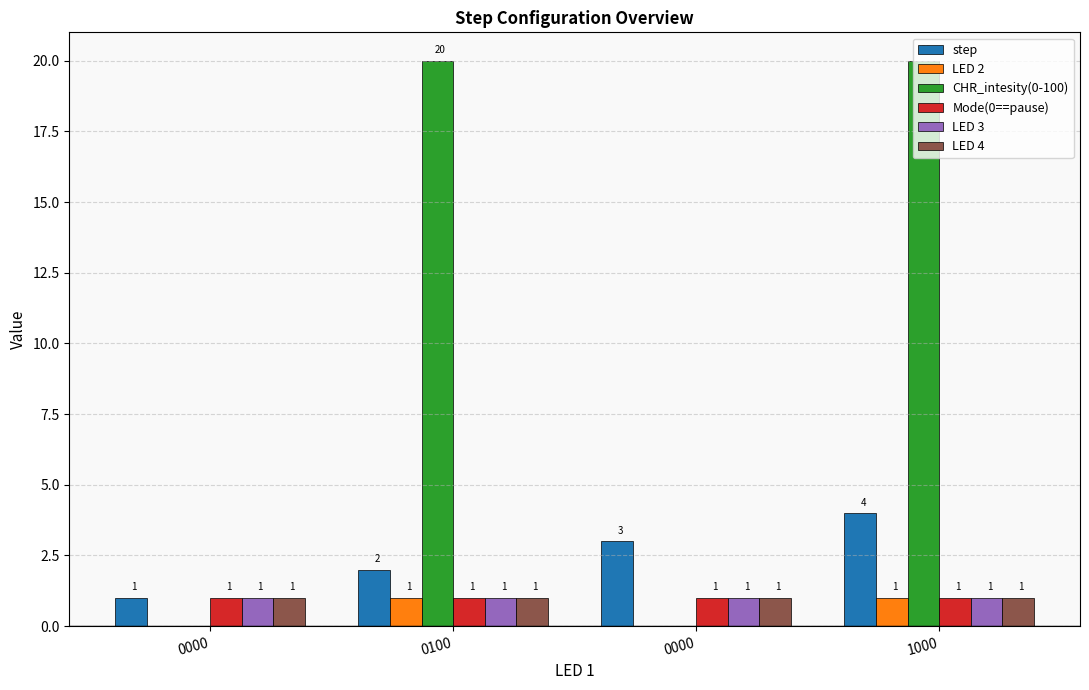

Rank the series by their maximum value, from lowest to highest.

LED 2, Mode(0==pause), LED 3, LED 4, step, CHR_intesity(0-100)